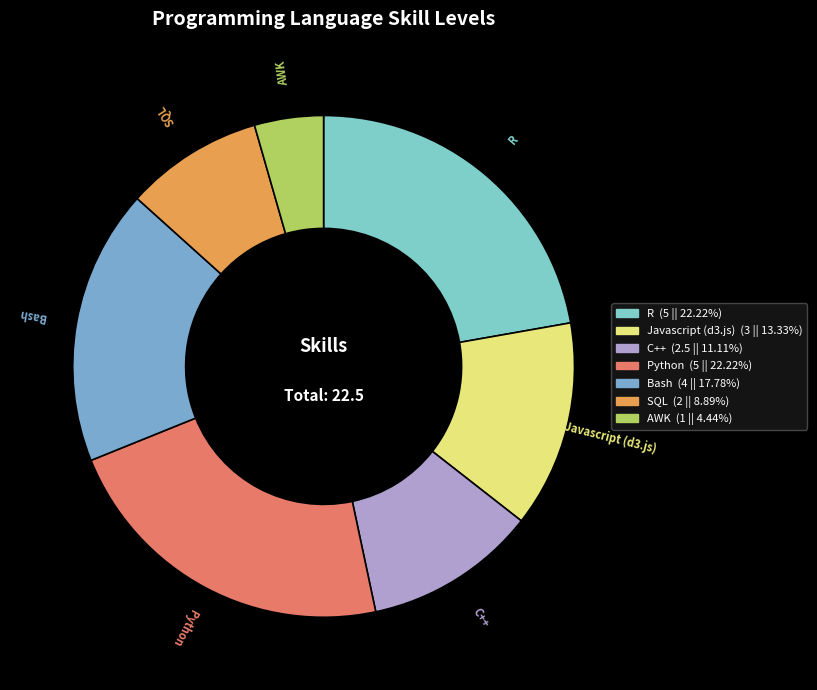

Combined, do AWK and Bash account for over 50%?

No